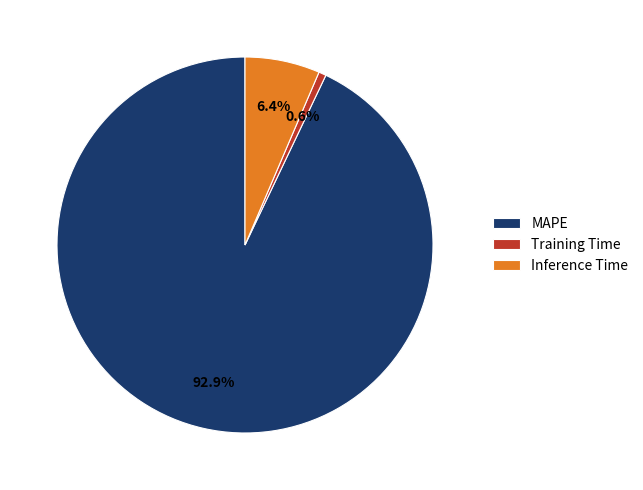

Is the sum of Inference Time and Training Time greater than half?

No